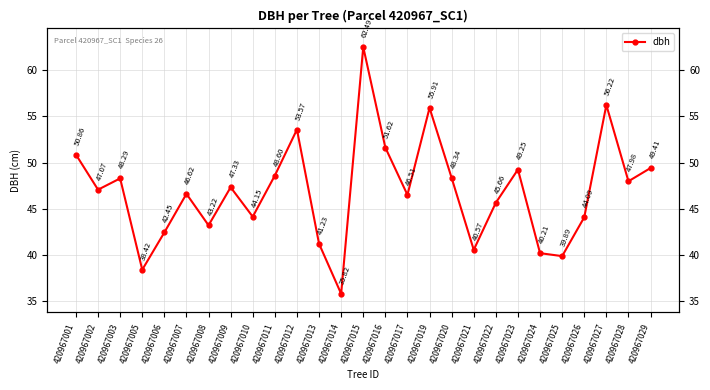

The chart shows a value of 11.3 at 420967013. True or false?

False